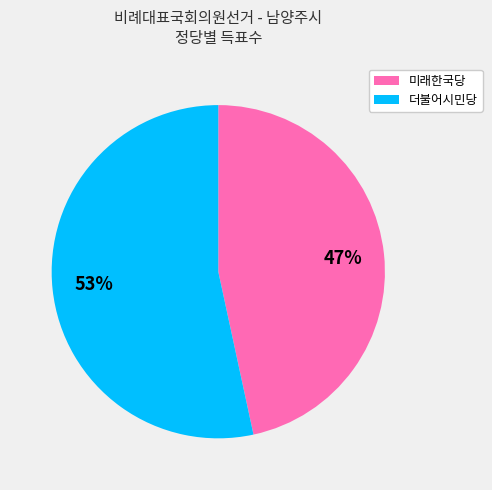

Rank the categories by value from highest to lowest.

더불어시민당, 미래한국당